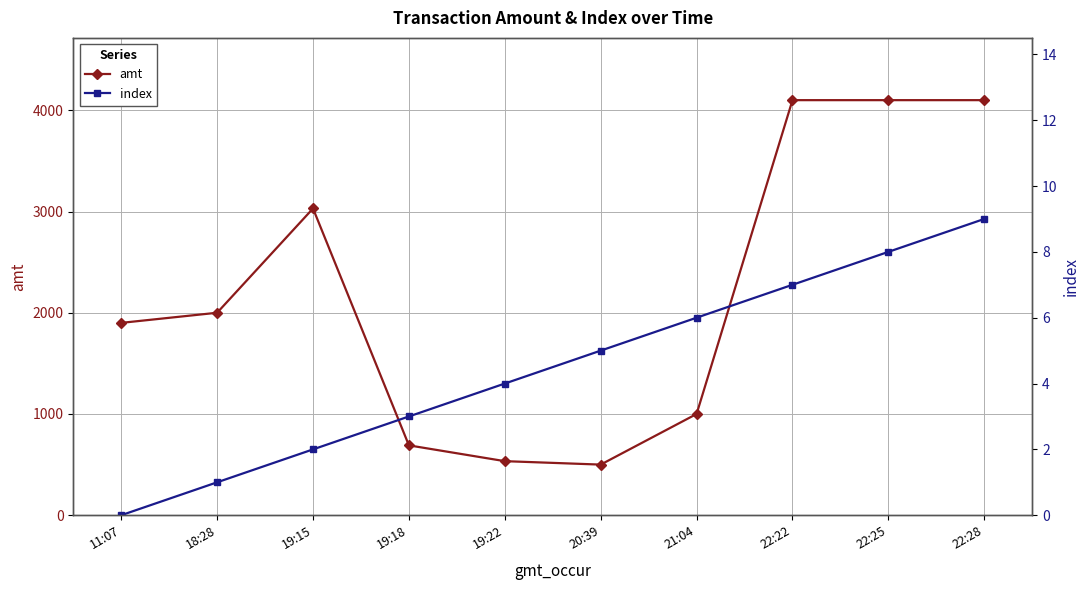

True or false: amt and index cross at least once.

False